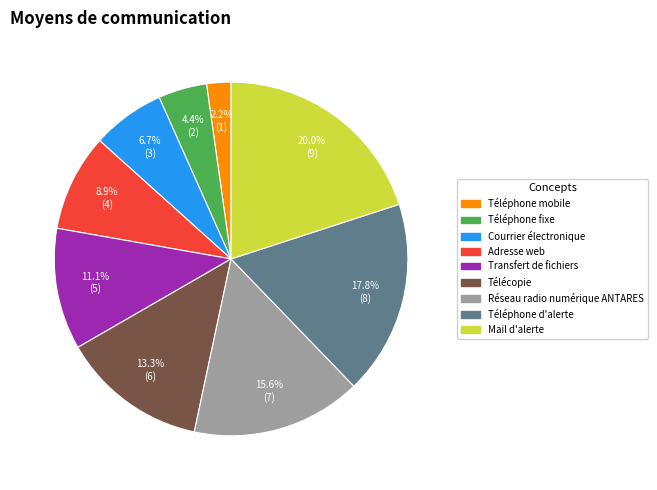

Between Transfert de fichiers and Réseau radio numérique ANTARES, which is larger?

Réseau radio numérique ANTARES